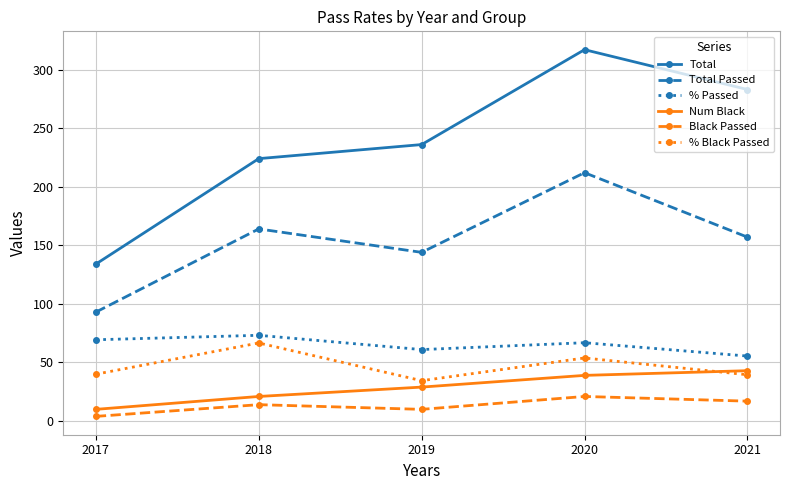

Between 2017 and 2018, which series saw the biggest shift?

Total